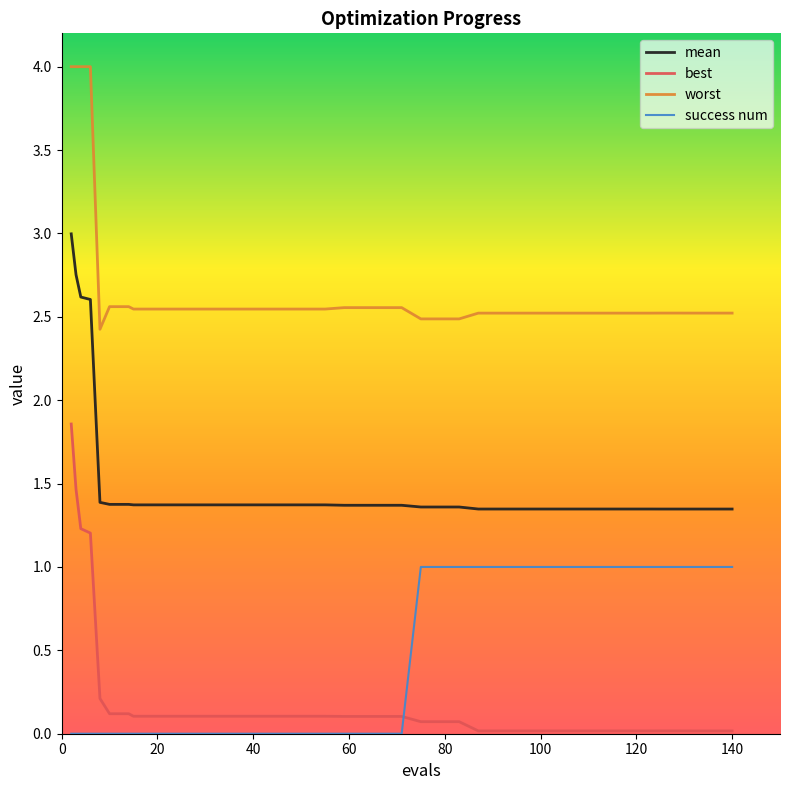

Which series has the largest total across all categories?

worst